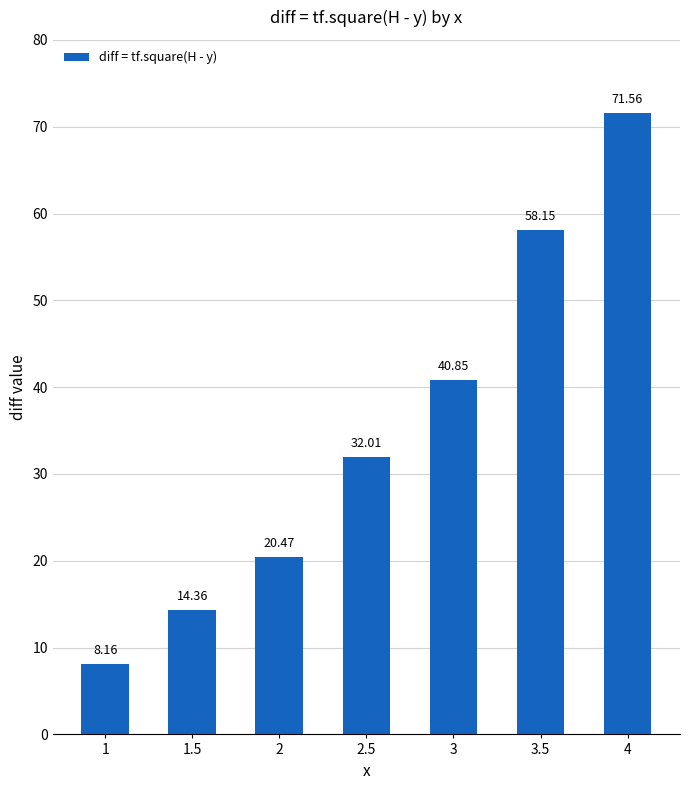

What is the value of the 7th bar from the left?

71.6